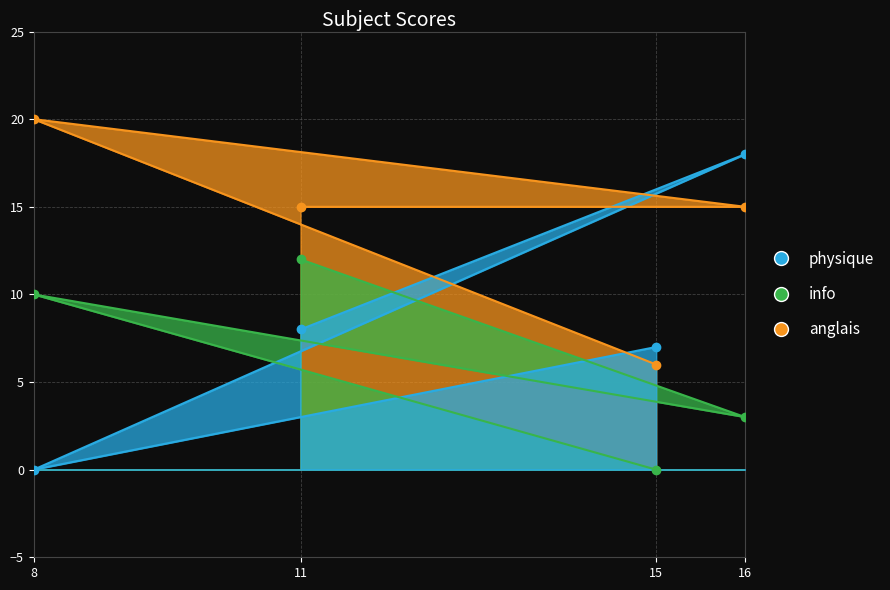

How many times do physique and anglais cross each other?

3